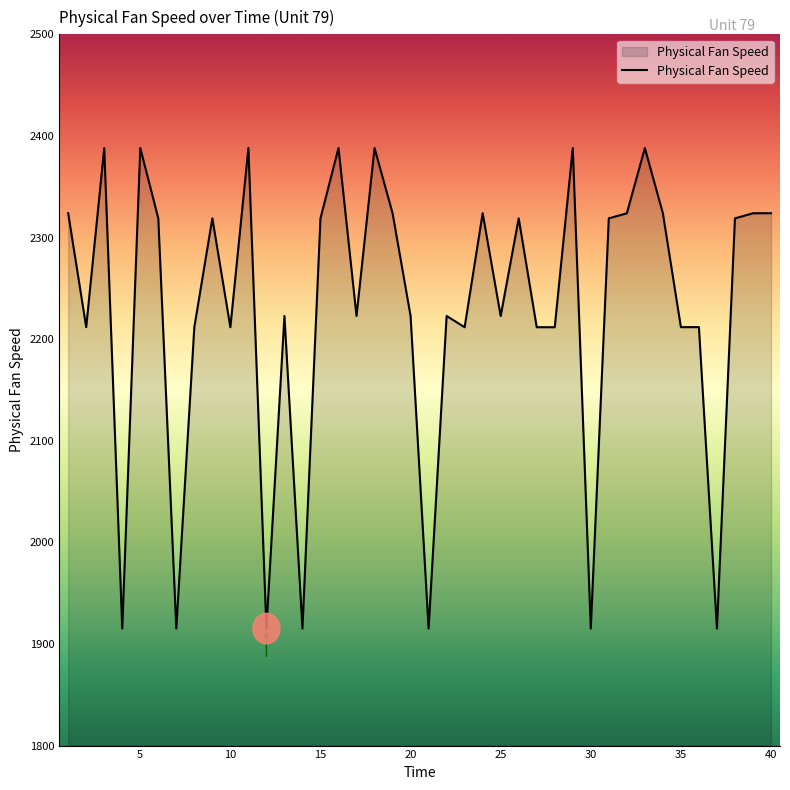

What is the minimum value shown in the chart?

1915.2